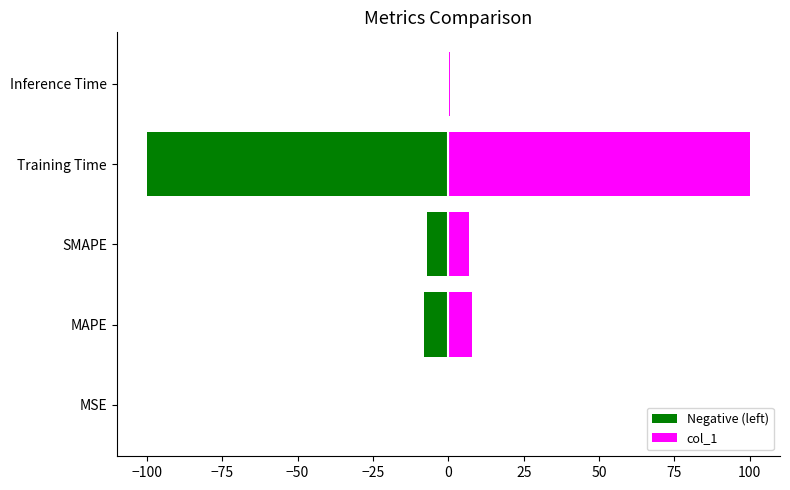

How many data points in Negative (left) are less than -7?

3